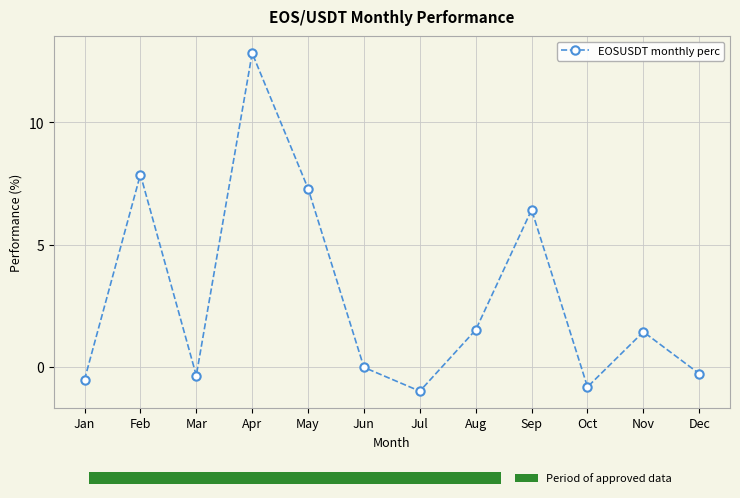

What is the difference between the values at Dec and Sep?

6.7